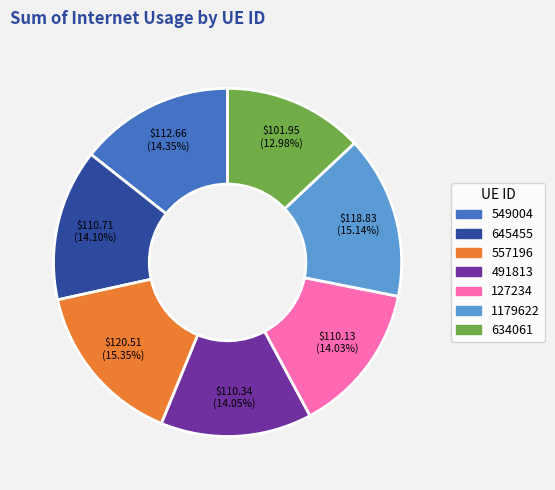

Is there a majority slice in this chart?

No